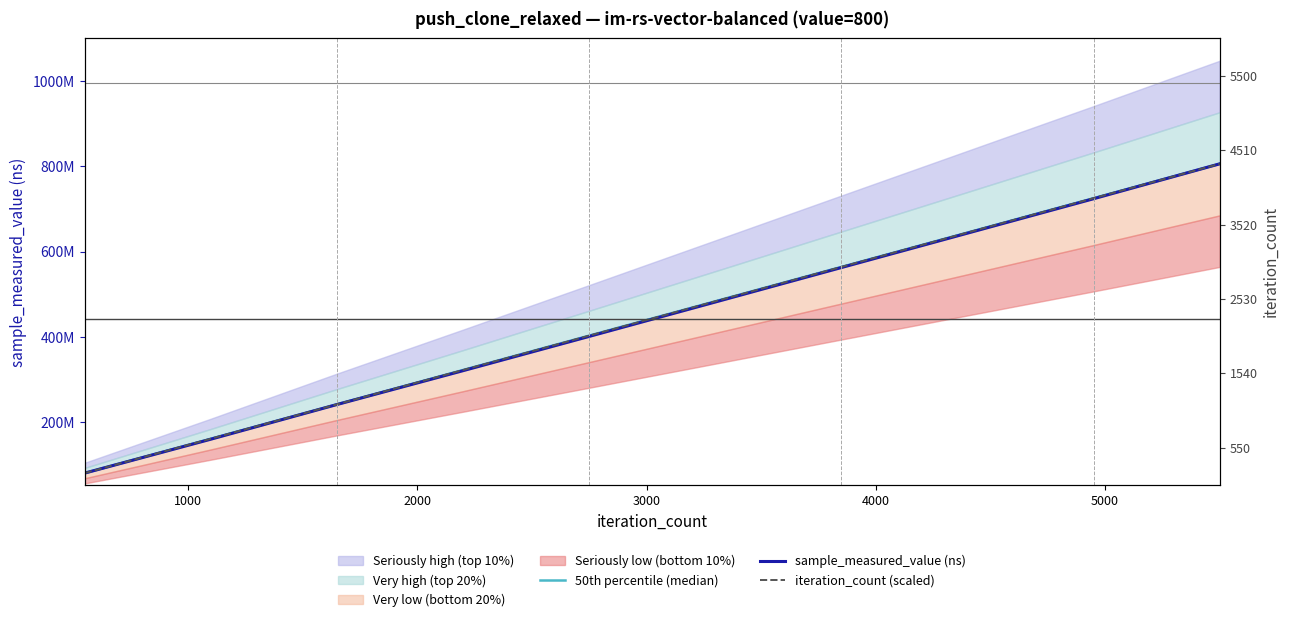

What is the difference between the maximum and minimum values in the iteration_count (scaled) series?

725443222.0